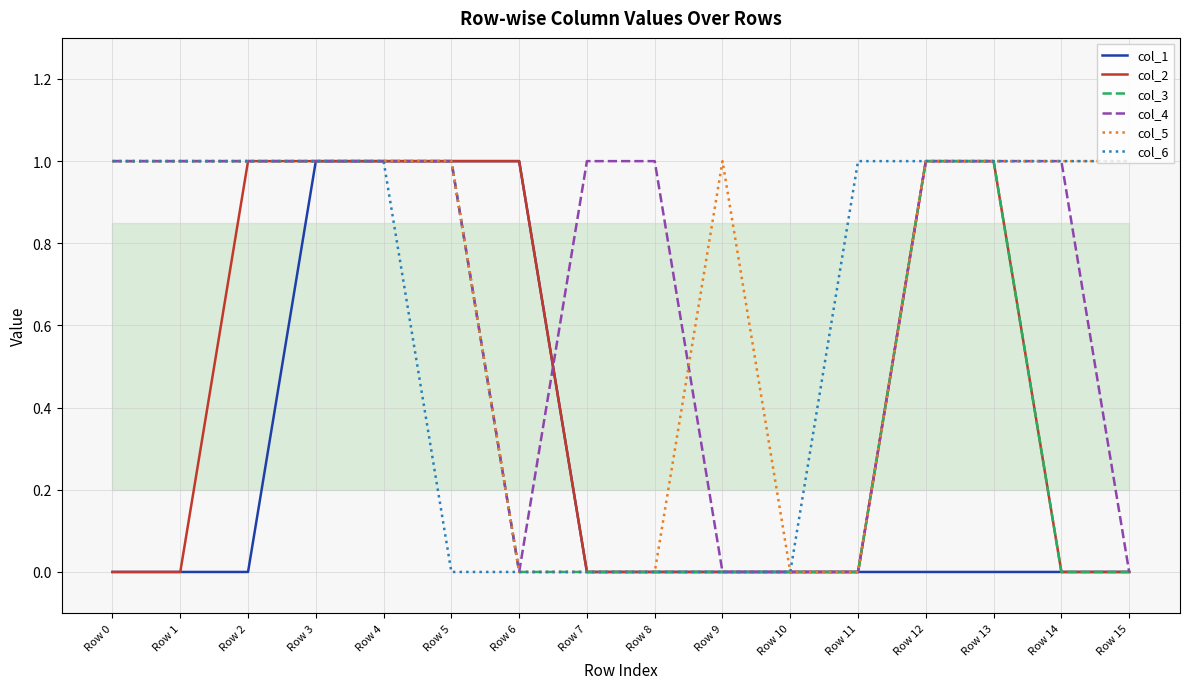

Which series changed the most between Row 4 and Row 5?

col_6